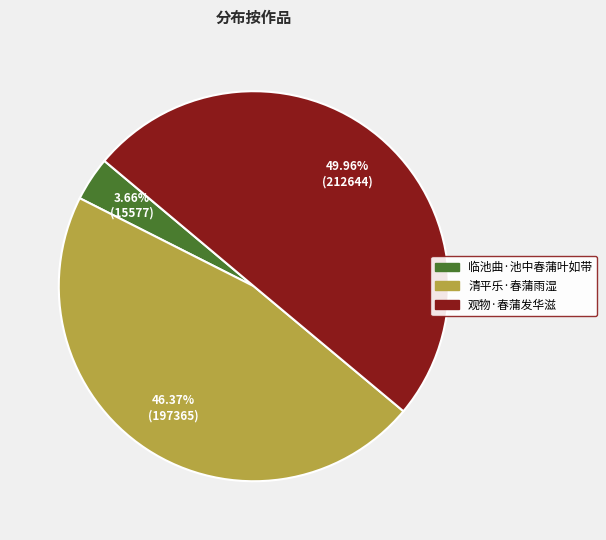

To the nearest percent, what is the difference between the 清平乐·春蒲雨湿 and 临池曲·池中春蒲叶如带 slice percentages?

43%